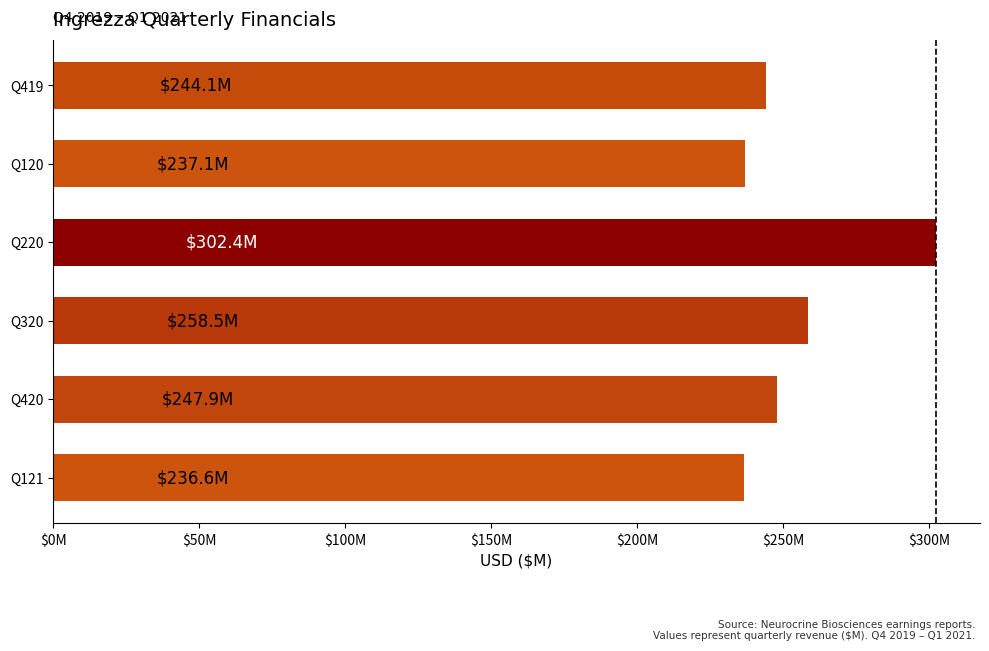

Does the chart contain any negative values?

No